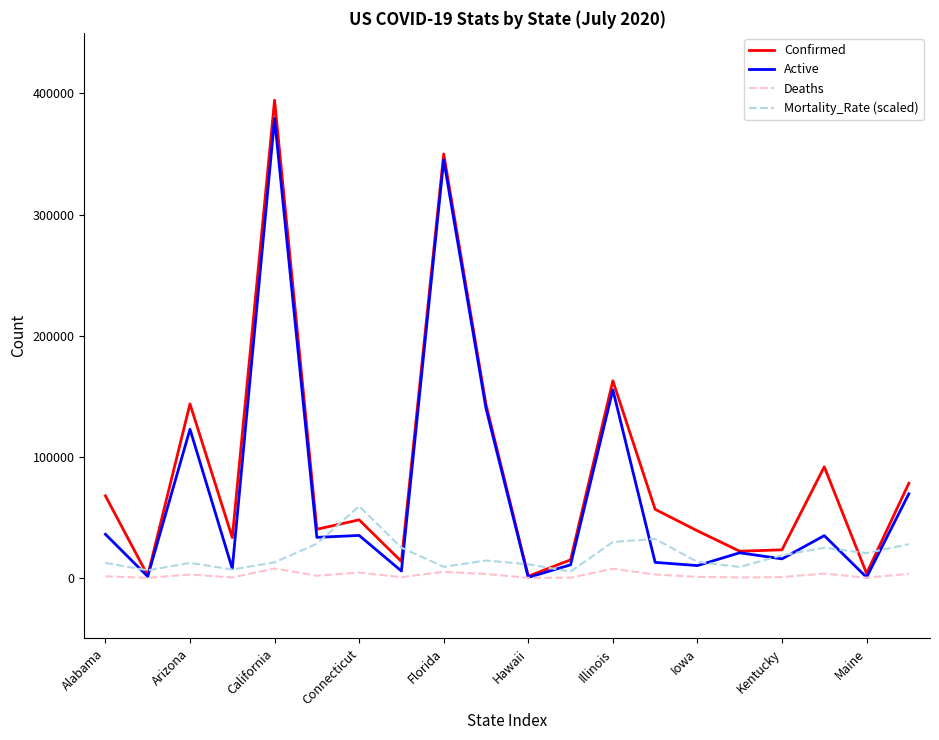

What is the highest value of the Active series?

379191.0